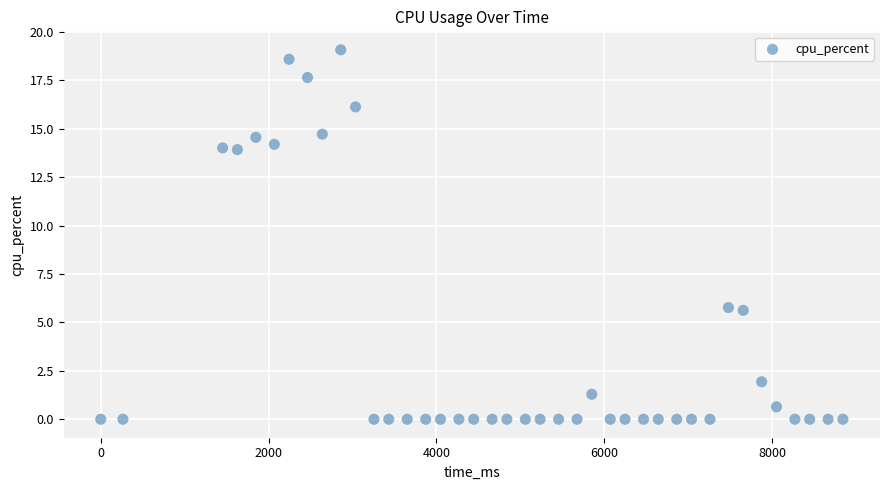

What is the range of Y values (max minus min)?

19.1